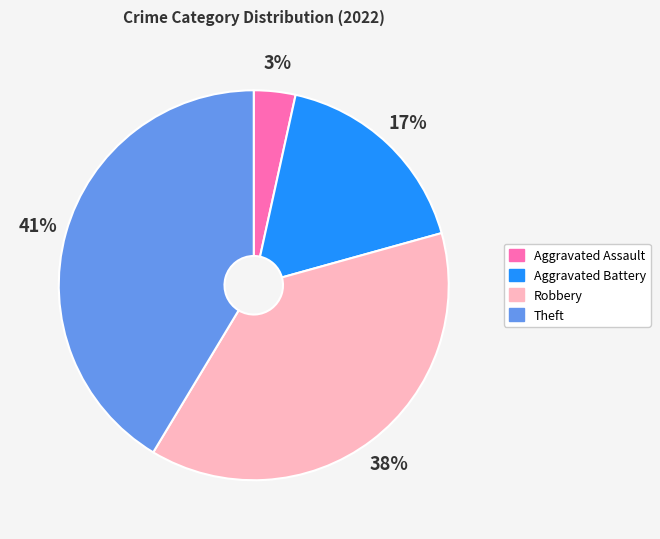

How many segments does this pie chart have?

4